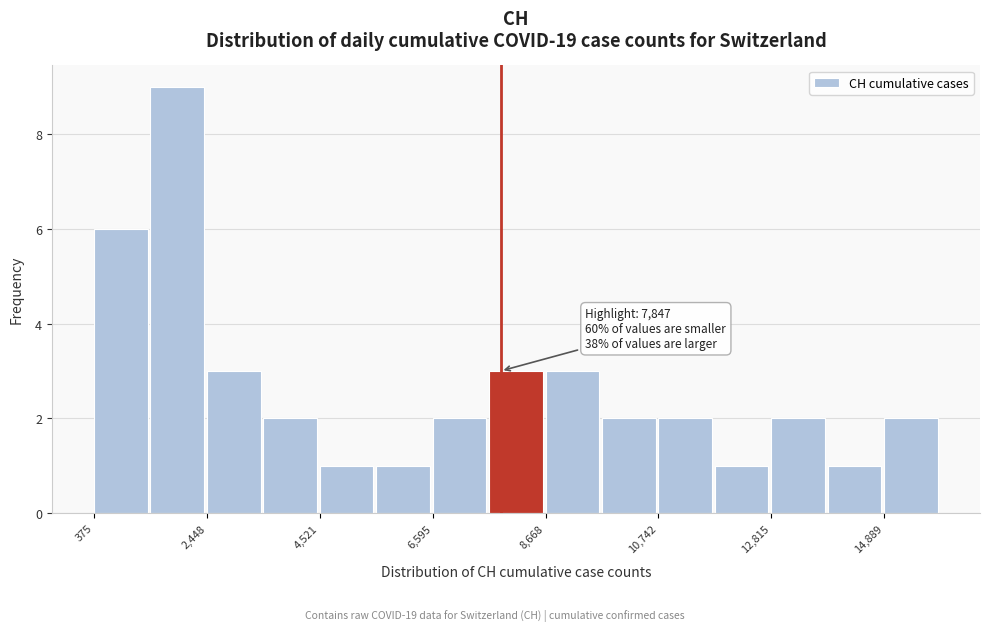

Read against the x-axis, roughly where is the centre of the tallest bar?

2000